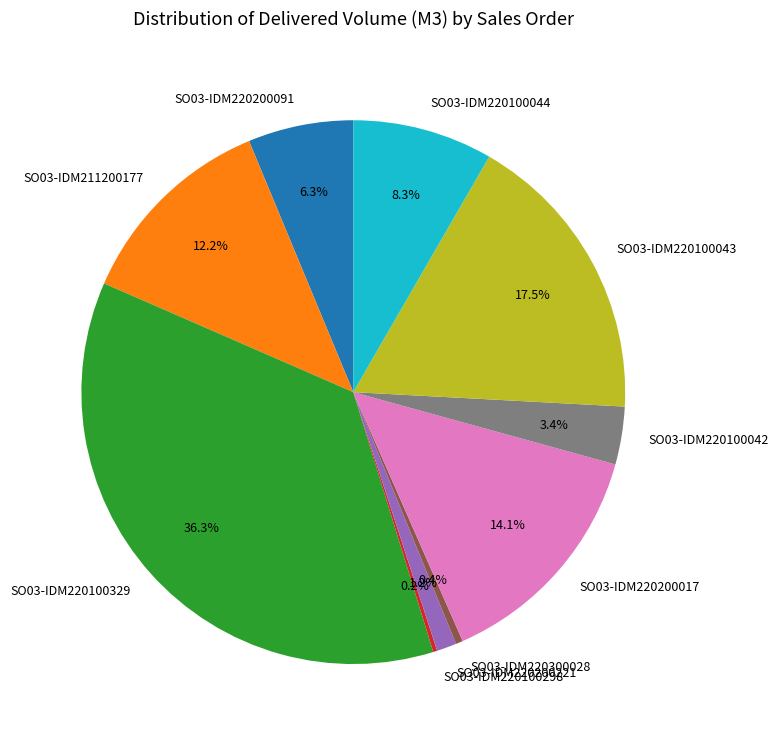

To the nearest percent, what is the combined percentage of SO03-IDM220300028 and SO03-IDM220100044?

9%